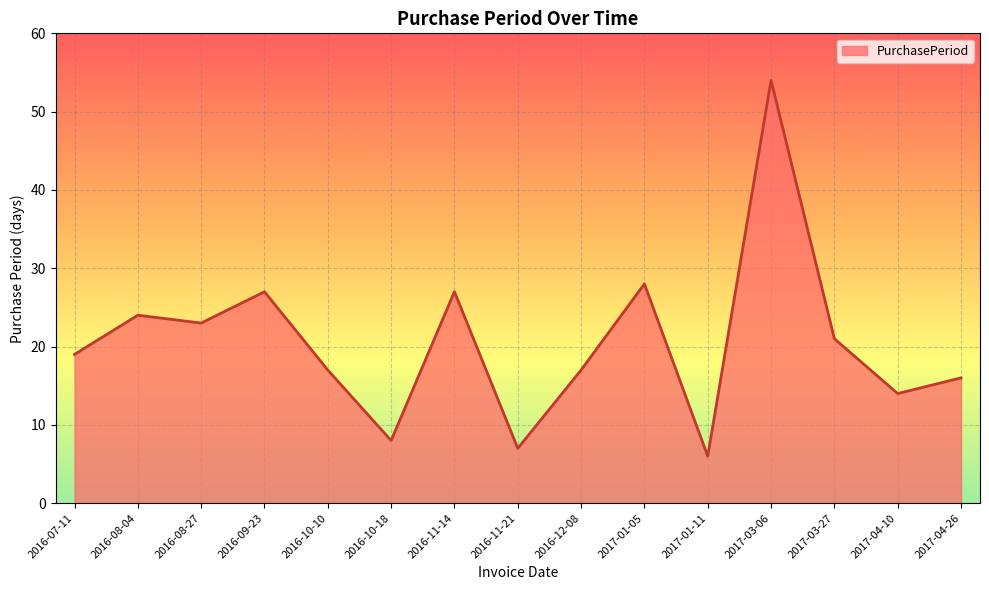

Approximately how many times larger is the value at 2017-01-05 compared to 2017-04-10?

2.0